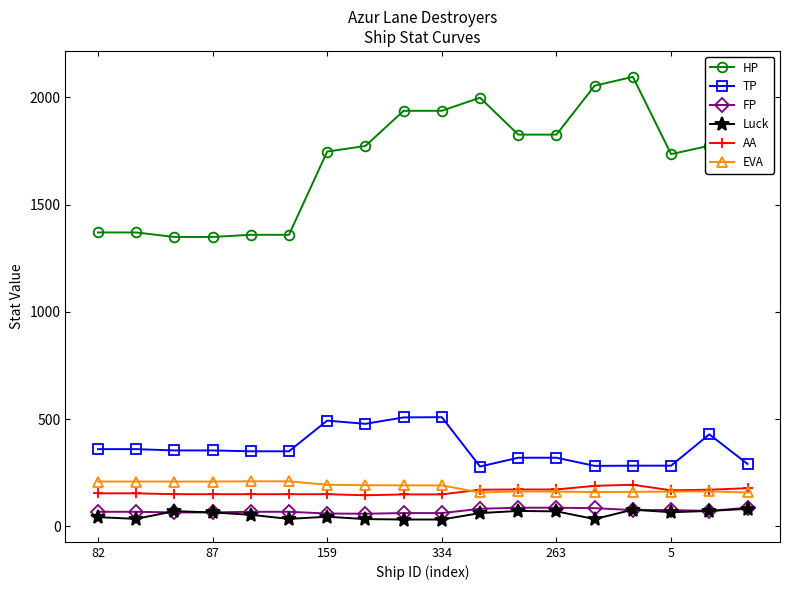

At which category is the sum across all series the highest?

17